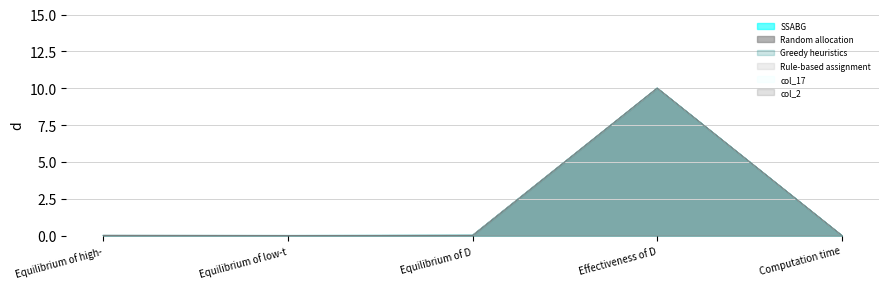

Where is the first local minimum for col_2?

Equilibrium of D